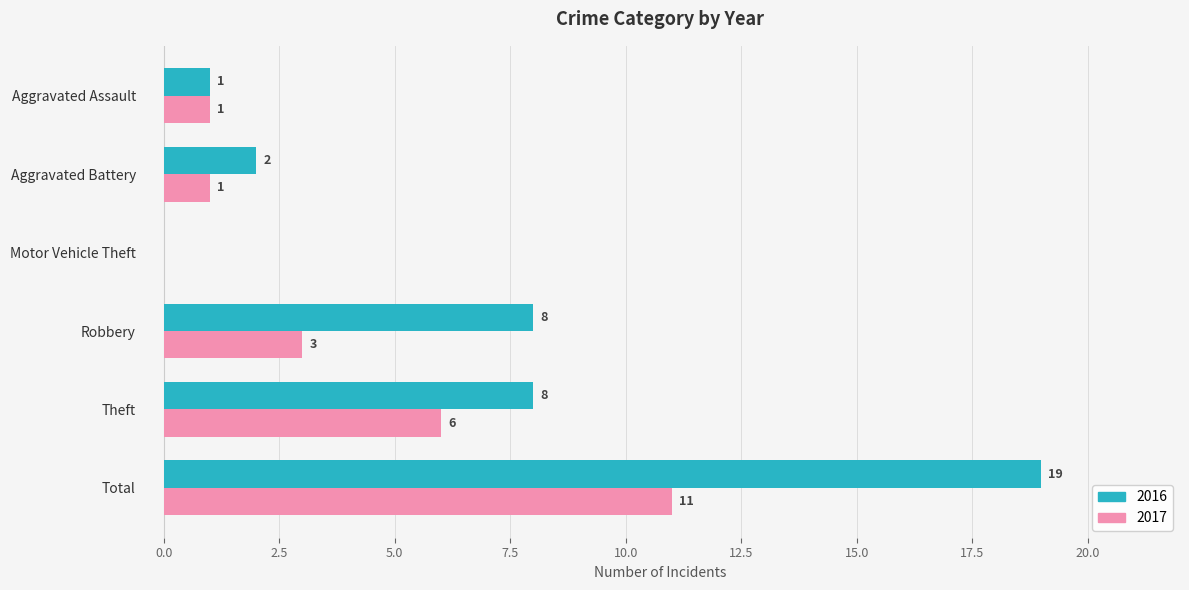

What is the sum of the 2016 values at Theft and Motor Vehicle Theft?

8